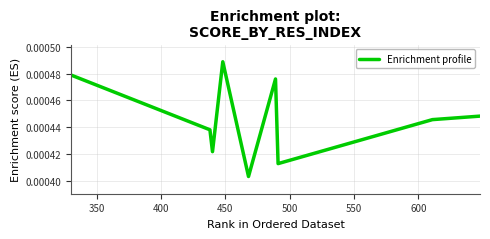

How many values are between 0 and 1?

9